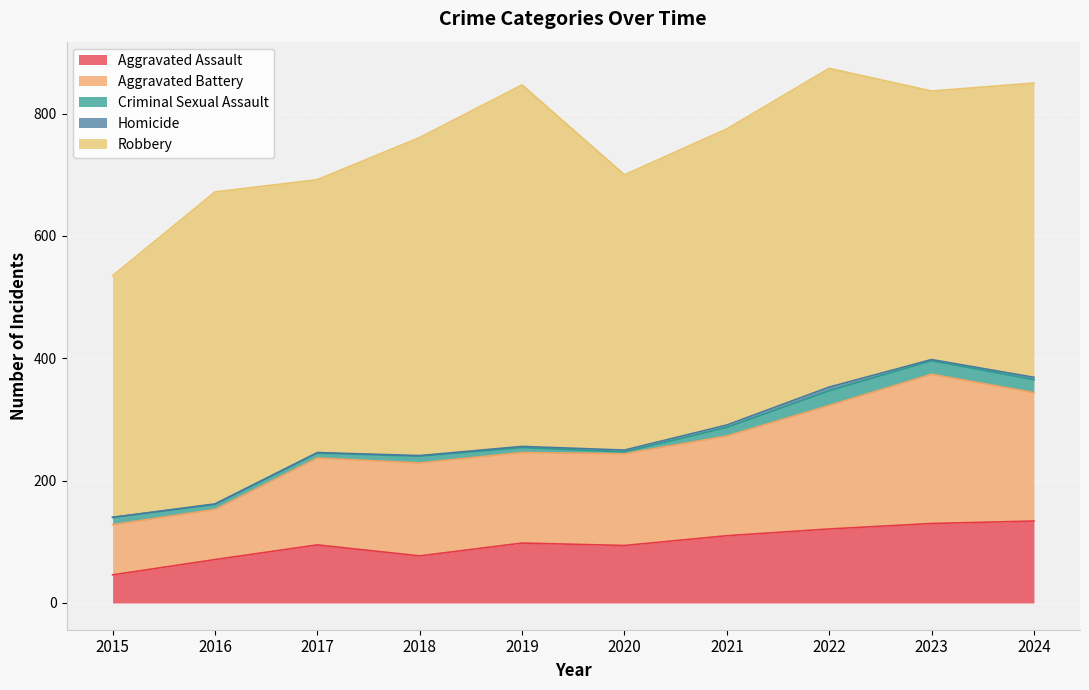

Rank the series at 2021 from highest to lowest value.

Robbery, Aggravated Battery, Aggravated Assault, Criminal Sexual Assault, Homicide